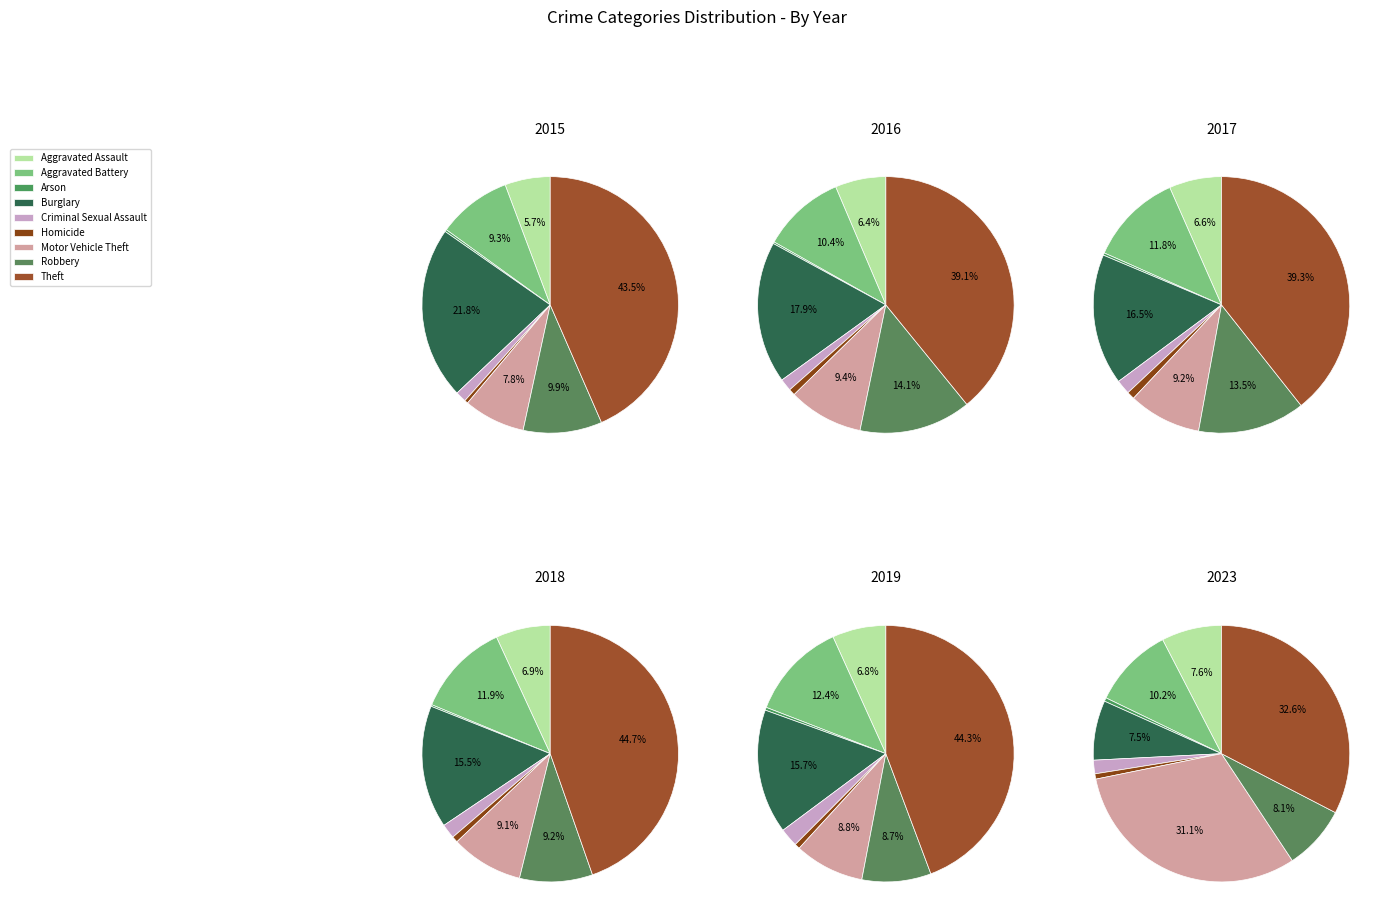

Which slice is the smallest?

Arson